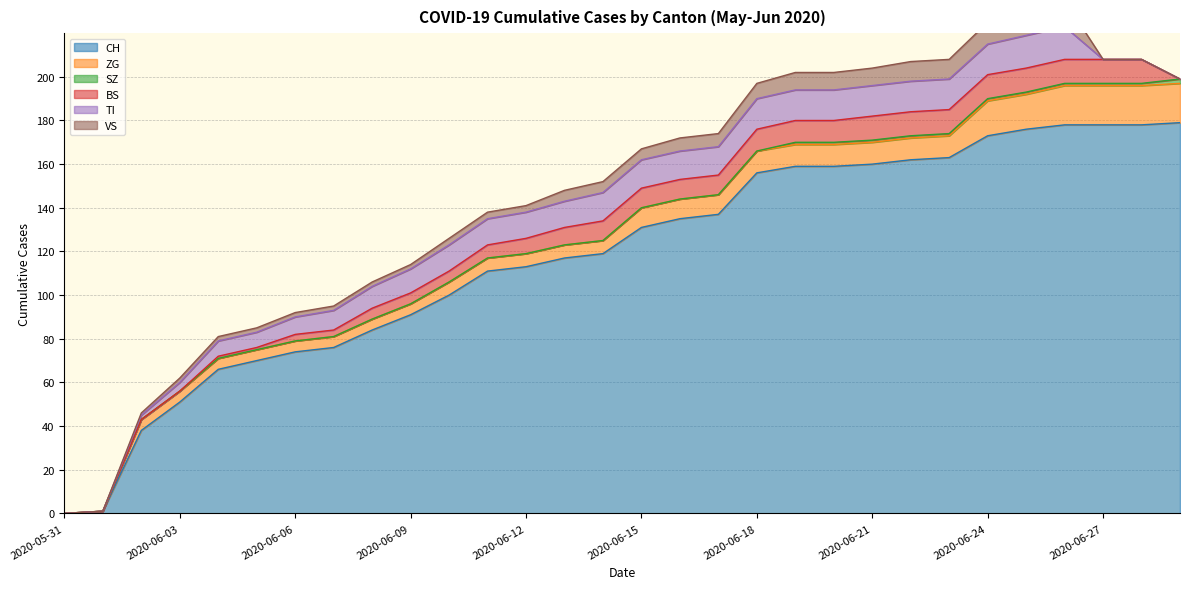

Which series has the largest total across all categories?

CH